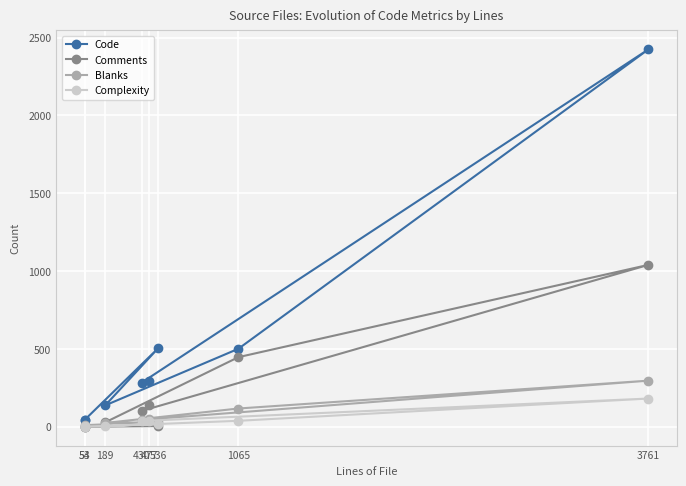

Where is the first local maximum for Code?

536